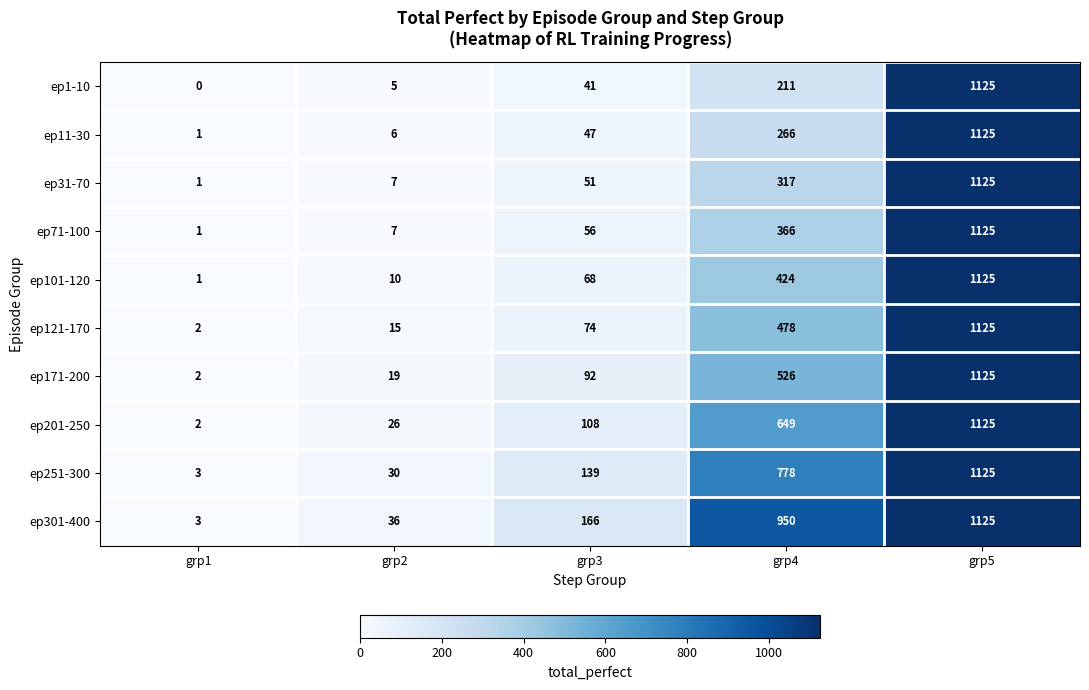

Which series has the largest total across all categories?

ep301-400